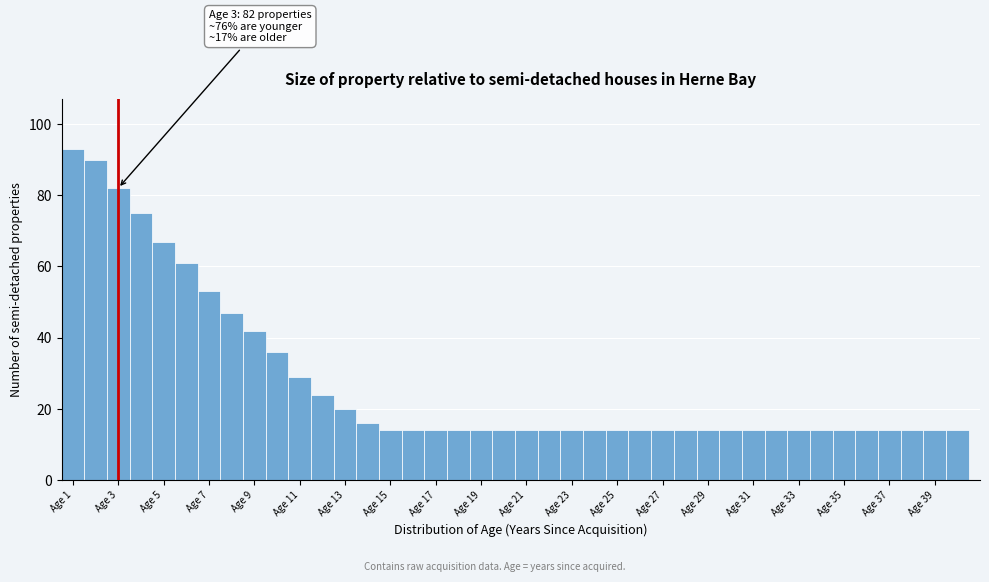

Over which range of the x-axis is the bar tallest?

0.5 to 1.5